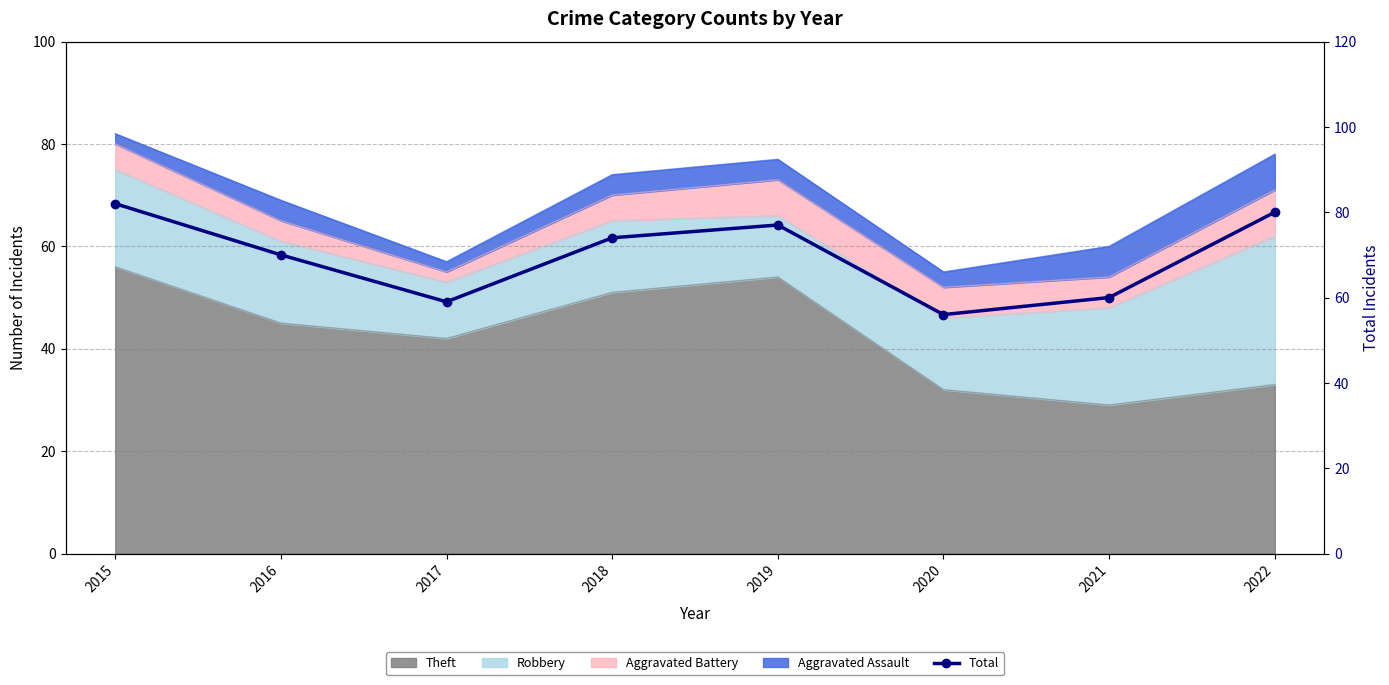

Is it true that the value at 2019 is 134?

False